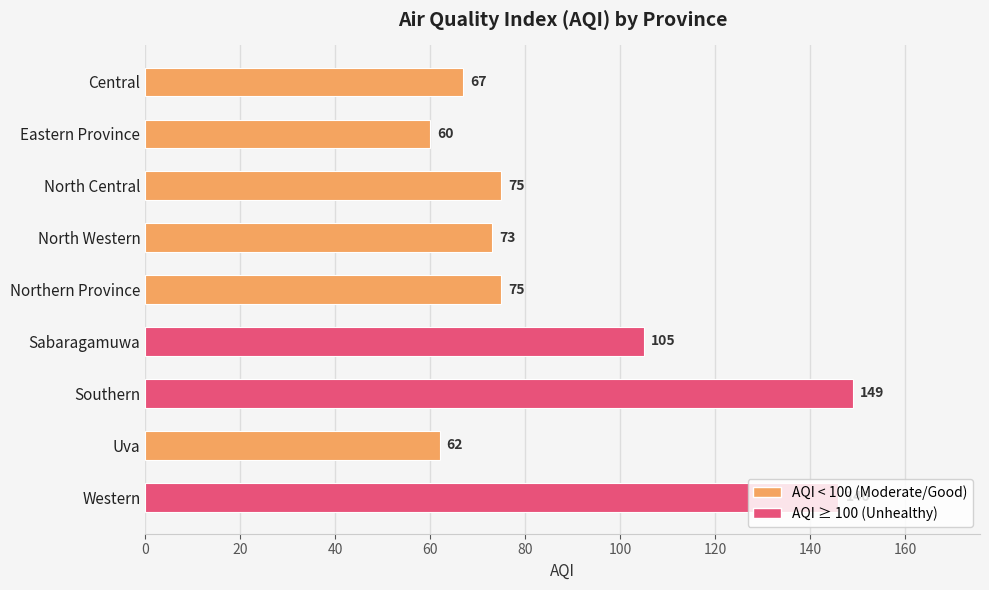

Which label corresponds to the largest value in the chart?

Southern